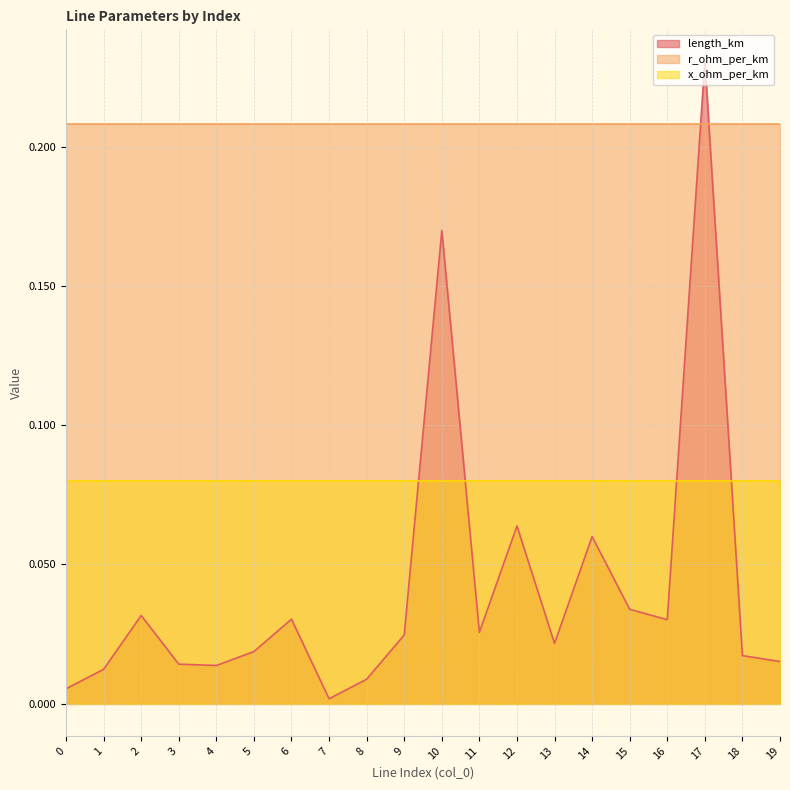

At how many categories does at least one series exceed 0?

20